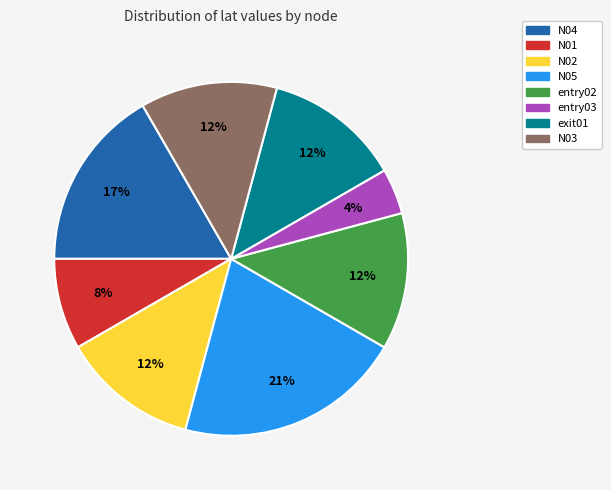

True or false: N02 accounts for 7% of the total.

False